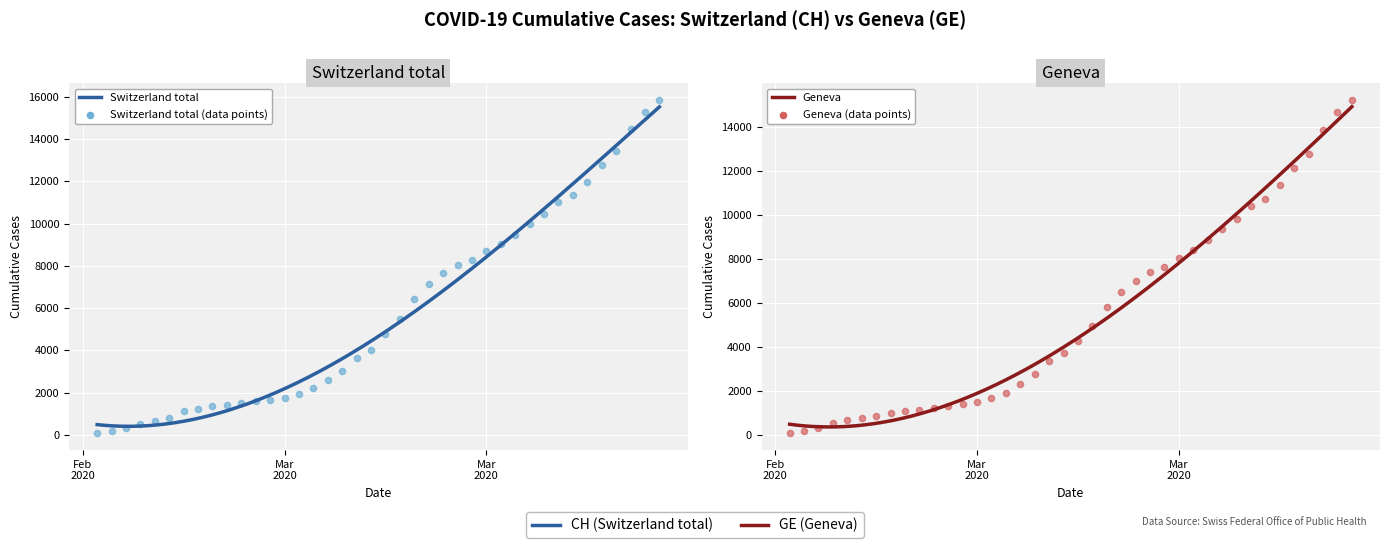

What are all the series names shown in the legend?

CH, GE